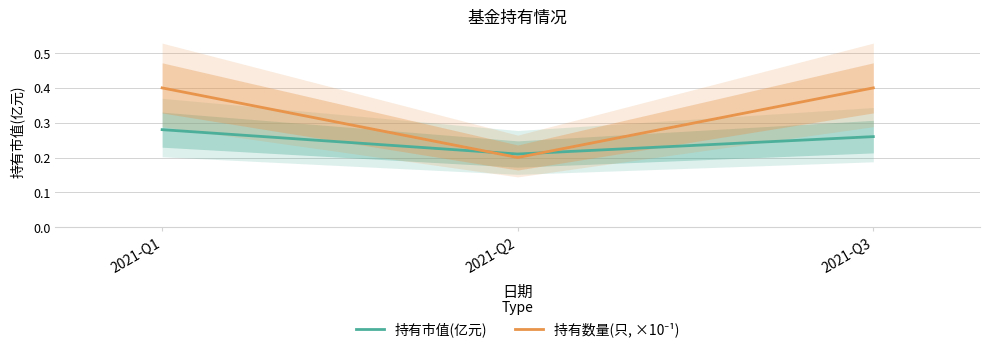

List the series in order of their overall mean, lowest first.

持有市值(亿元), 持有数量(只, ×10⁻¹)